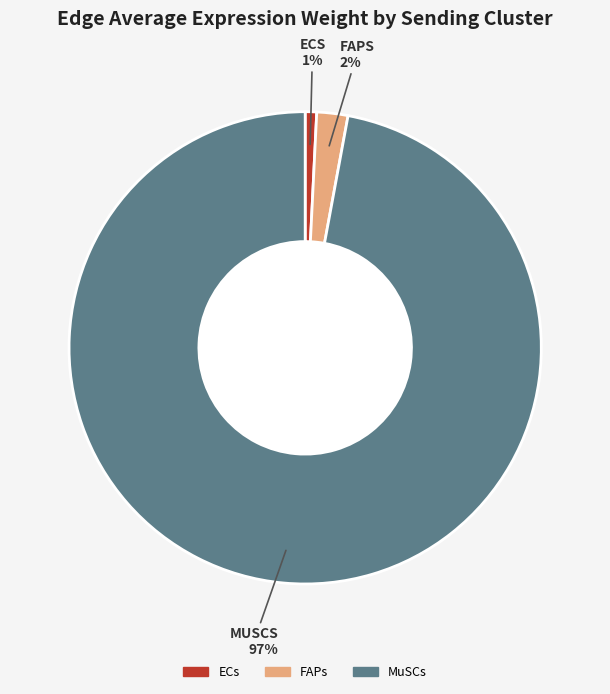

How many segments does this pie chart have?

3